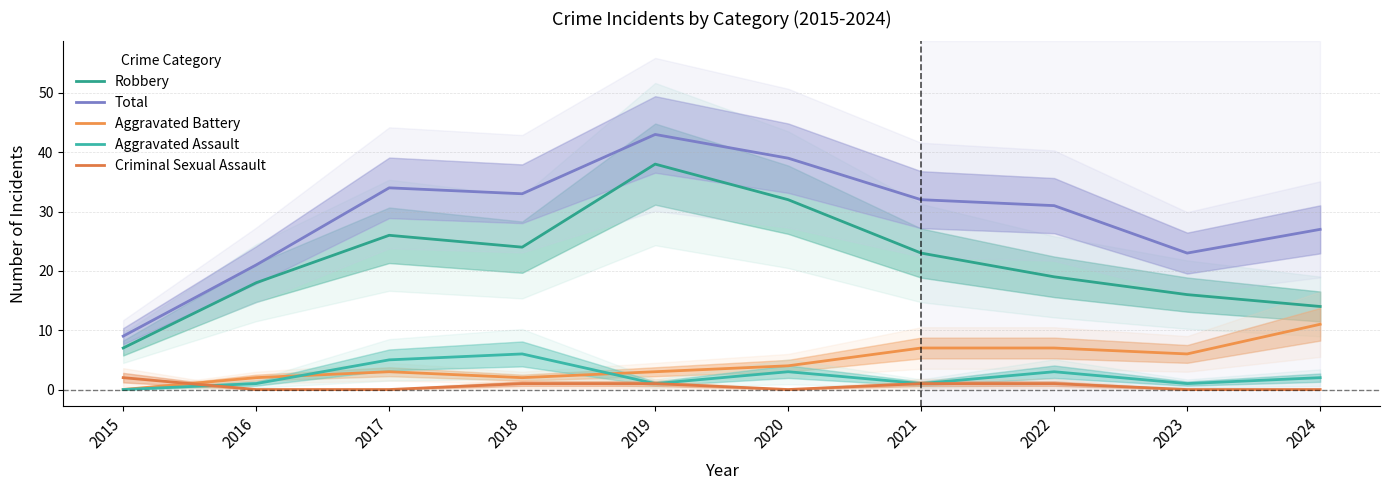

Rank the series by their maximum value, from highest to lowest.

Total, Robbery, Aggravated Battery, Aggravated Assault, Criminal Sexual Assault